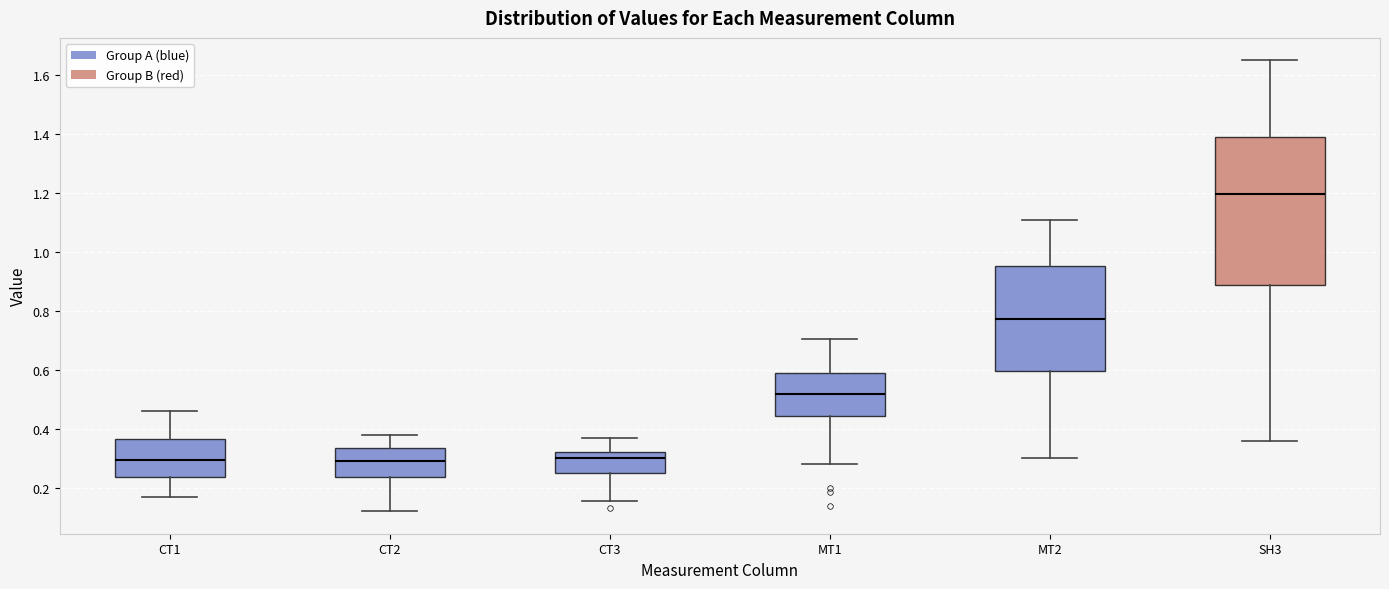

Reading left to right, transcribe this box plot: for each box, give where its median line is, the range the box spans, and where its two whiskers end, as read against the y-axis. The values are not printed on the chart, so give them approximately, as read against the axis.

CT1: median 0.30, box 0.24 to 0.36, whiskers 0.18 to 0.46
CT2: median 0.30, box 0.24 to 0.34, whiskers 0.12 to 0.38
CT3: median 0.30, box 0.26 to 0.32, whiskers 0.16 to 0.38
MT1: median 0.52, box 0.44 to 0.58, whiskers 0.28 to 0.70
MT2: median 0.78, box 0.60 to 0.96, whiskers 0.30 to 1.10
SH3: median 1.20, box 0.88 to 1.38, whiskers 0.36 to 1.64